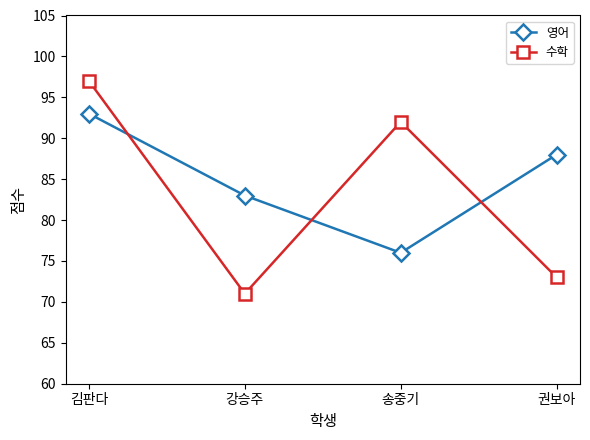

True or false: 영어 has a value of 76 at 송중기.

True